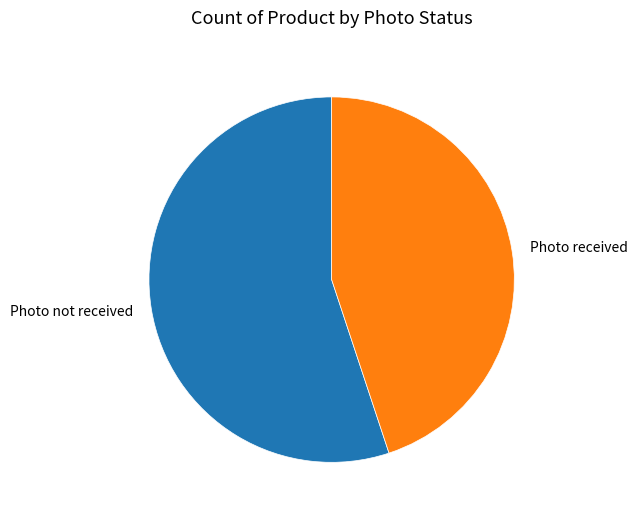

Does Photo not received represent more than half of the total?

Yes